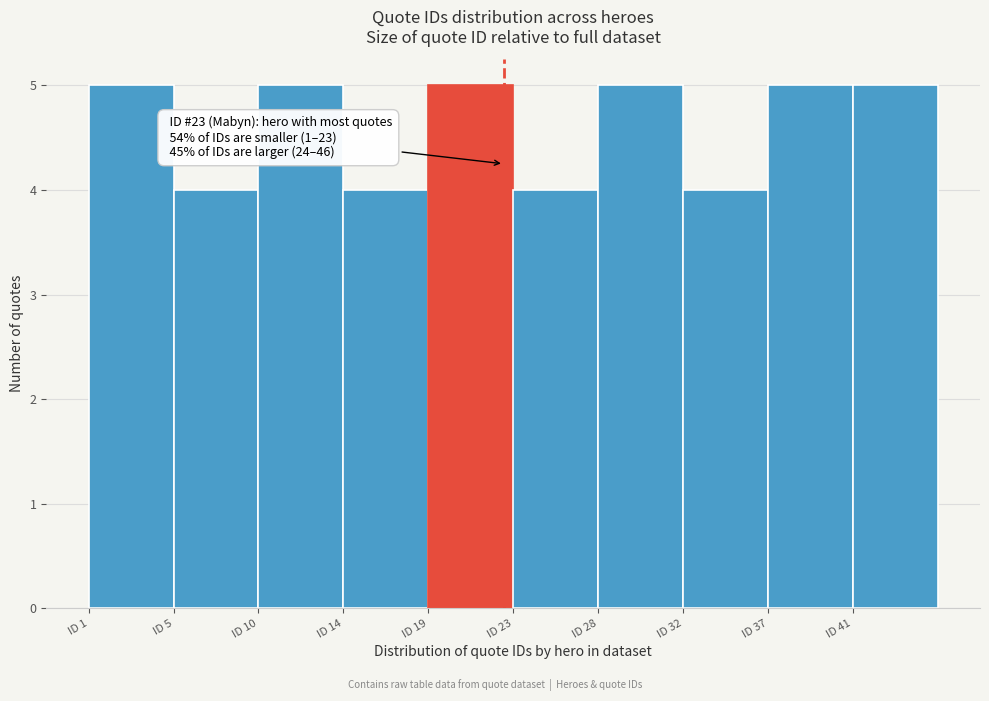

Reading left to right, what are all the values shown in this chart?

ID 1=5	ID 5=4	ID 10=5	ID 14=4	ID 19=5	ID 23=4	ID 28=5	ID 32=4	ID 37=5	ID 41=5